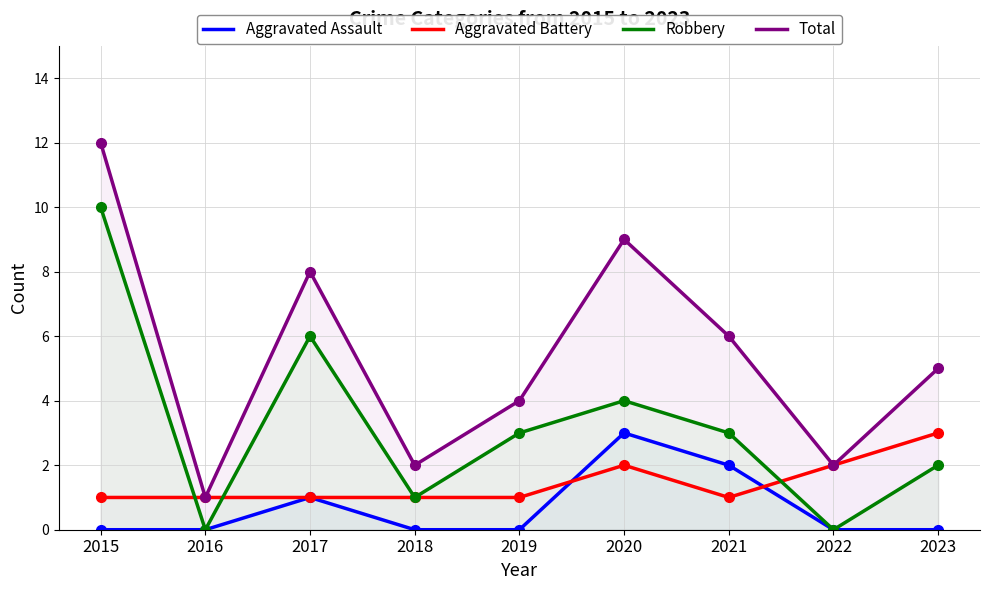

Which has a higher value, 2020 or 2016?

2020